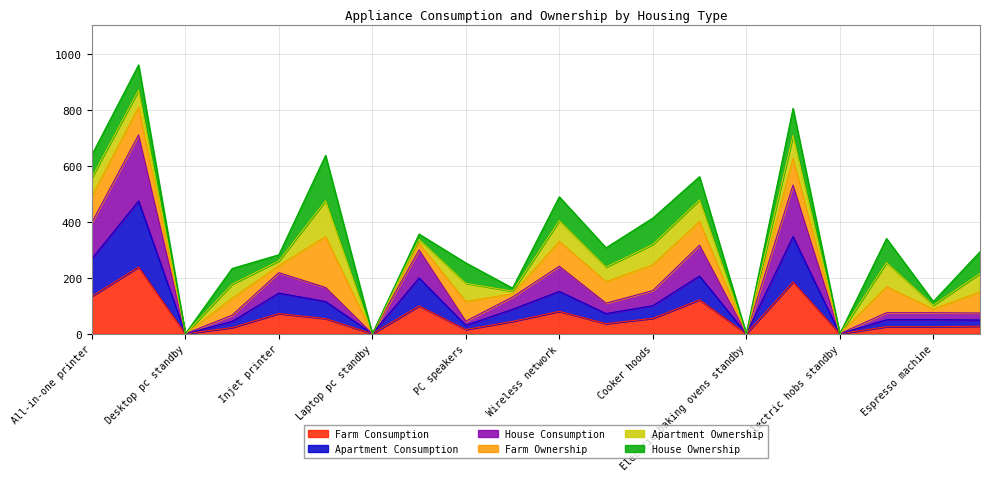

What is the total value across all series at All-in-one printer?

639